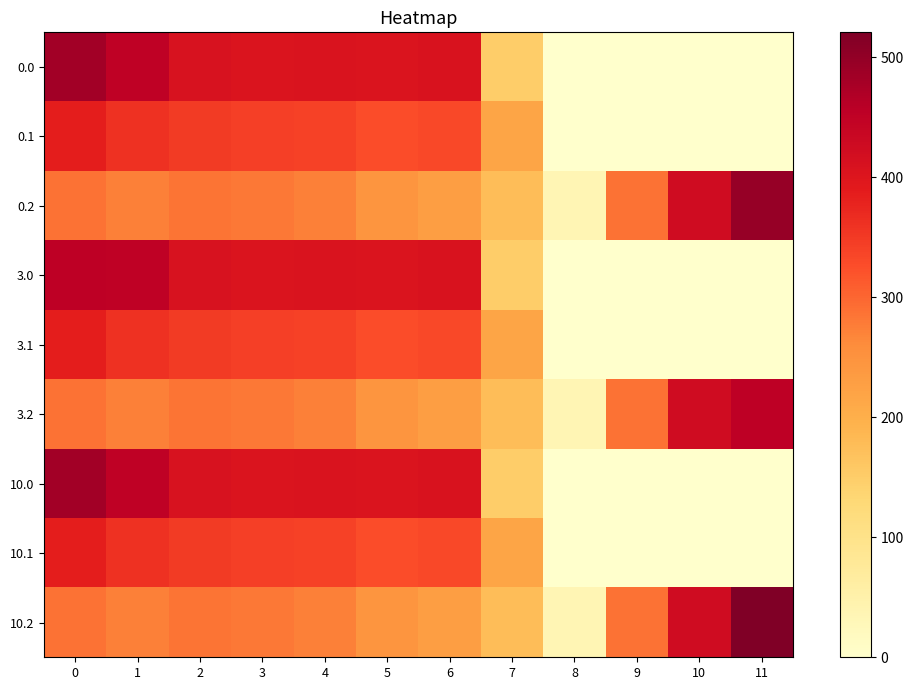

Reading right to left, list all the values displayed in this chart.

0.0: 11=0.0	10=0.0	9=0.0	8=0.0	7=150.1	6=408.0	5=403.8	4=404.9	3=404.4	2=410.3	1=449.5	0=482.0
0.1: 11=0.0	10=0.0	9=0.0	8=0.0	7=217.1	6=332.2	5=325.7	4=339.6	3=342.7	2=347.9	1=361.1	0=384.6
0.2: 11=495.0	10=423.5	9=288.5	8=35.3	7=176.6	6=228.8	5=245.0	4=274.4	3=281.0	2=285.5	1=272.7	0=287.1
3.0: 11=0.0	10=0.0	9=0.0	8=0.0	7=150.1	6=408.0	5=403.8	4=404.9	3=404.4	2=410.3	1=449.5	0=453.0
3.1: 11=0.0	10=0.0	9=0.0	8=0.0	7=217.1	6=332.2	5=325.7	4=339.6	3=342.7	2=347.9	1=361.1	0=384.6
3.2: 11=453.0	10=423.5	9=288.5	8=35.3	7=176.6	6=228.8	5=245.0	4=274.4	3=281.0	2=285.5	1=272.7	0=287.1
10.0: 11=0.0	10=0.0	9=0.0	8=0.0	7=150.1	6=408.0	5=403.8	4=404.9	3=404.4	2=410.3	1=449.5	0=482.0
10.1: 11=0.0	10=0.0	9=0.0	8=0.0	7=217.1	6=332.2	5=325.7	4=339.6	3=342.7	2=347.9	1=361.1	0=384.6
10.2: 11=520.6	10=423.5	9=288.5	8=35.3	7=176.6	6=228.8	5=245.0	4=274.4	3=281.0	2=285.5	1=272.7	0=287.1